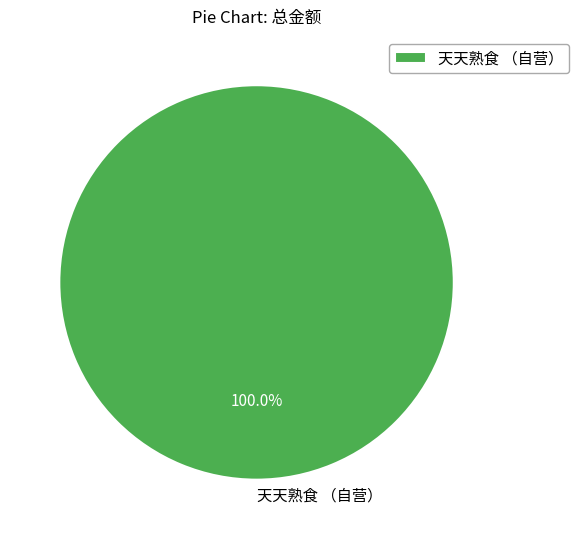

Rank the categories by value from lowest to highest.

天天熟食 （自营）